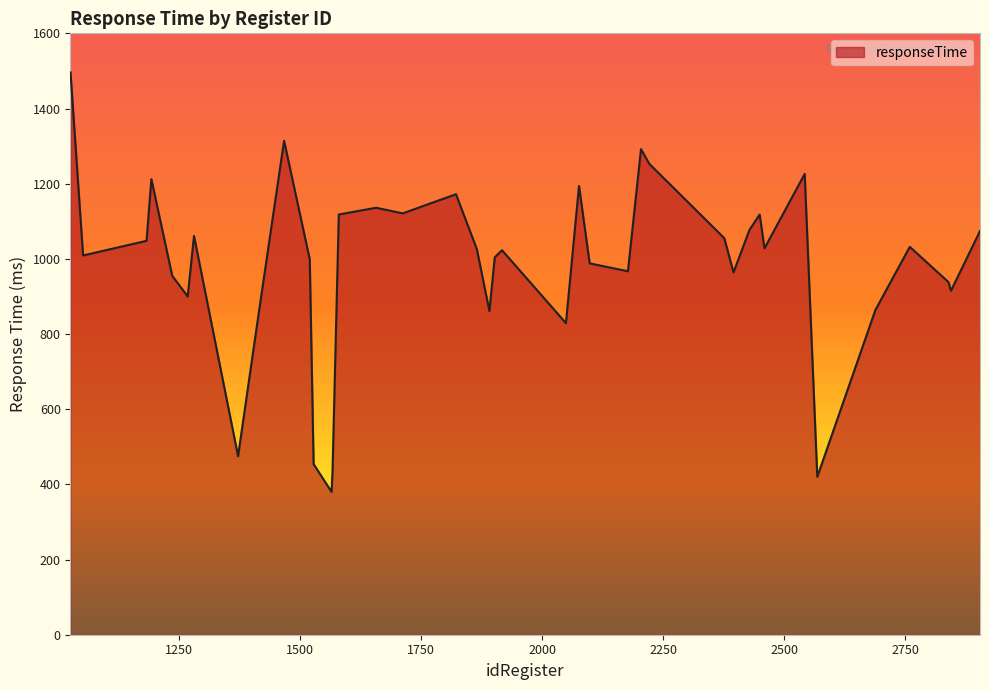

What is the difference between the maximum and minimum values?

1116